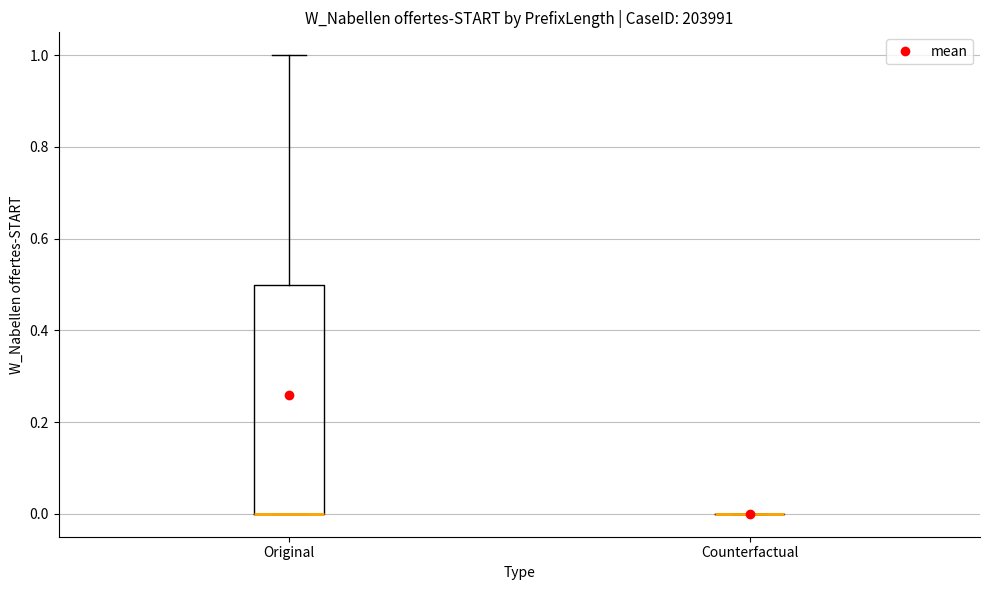

Reading left to right, transcribe this box plot: for each box, give where its median line is, the range the box spans, and where its two whiskers end, as read against the y-axis. The values are not printed on the chart, so give them approximately, as read against the axis.

Original: median 0.0 (drawn on the box's lower edge), box 0.0 to 0.5, whiskers 0.0 to 1.0
Counterfactual: box collapsed to a line at 0.0, whiskers 0.0 to 0.0